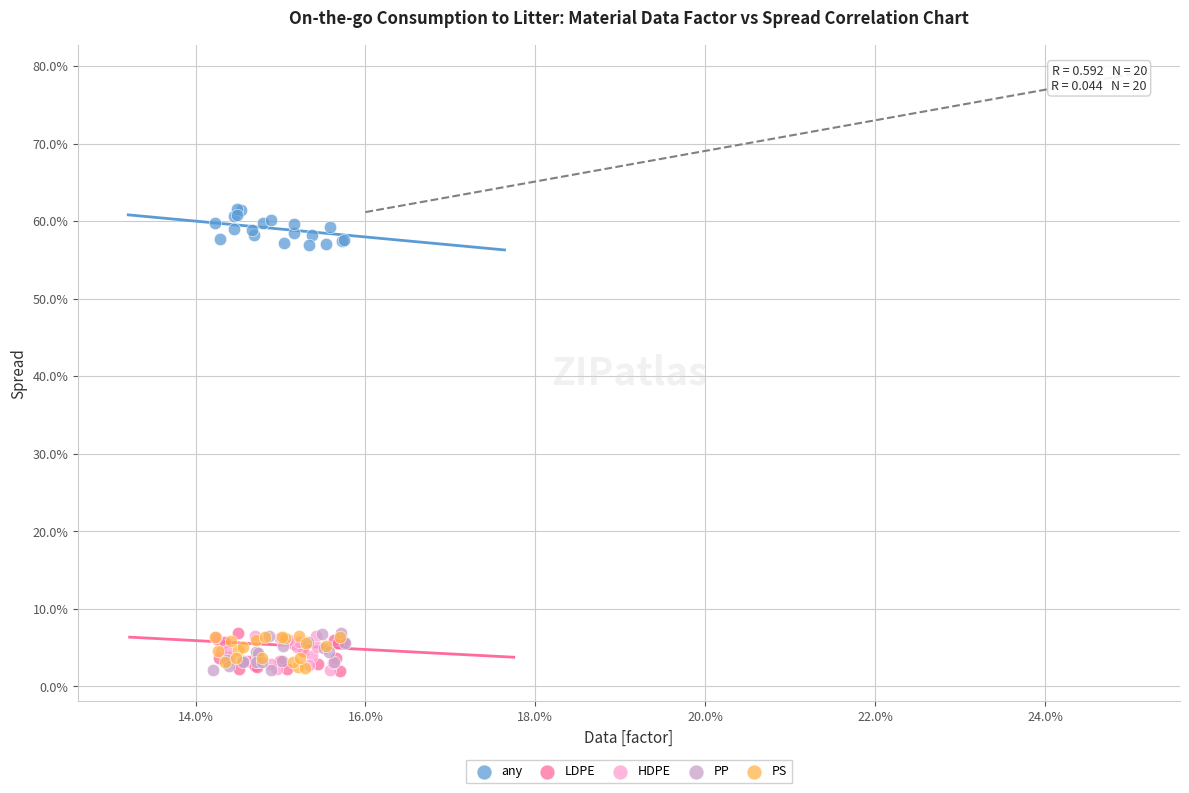

What are all the series names shown in the legend?

any, LDPE, HDPE, PP, PS